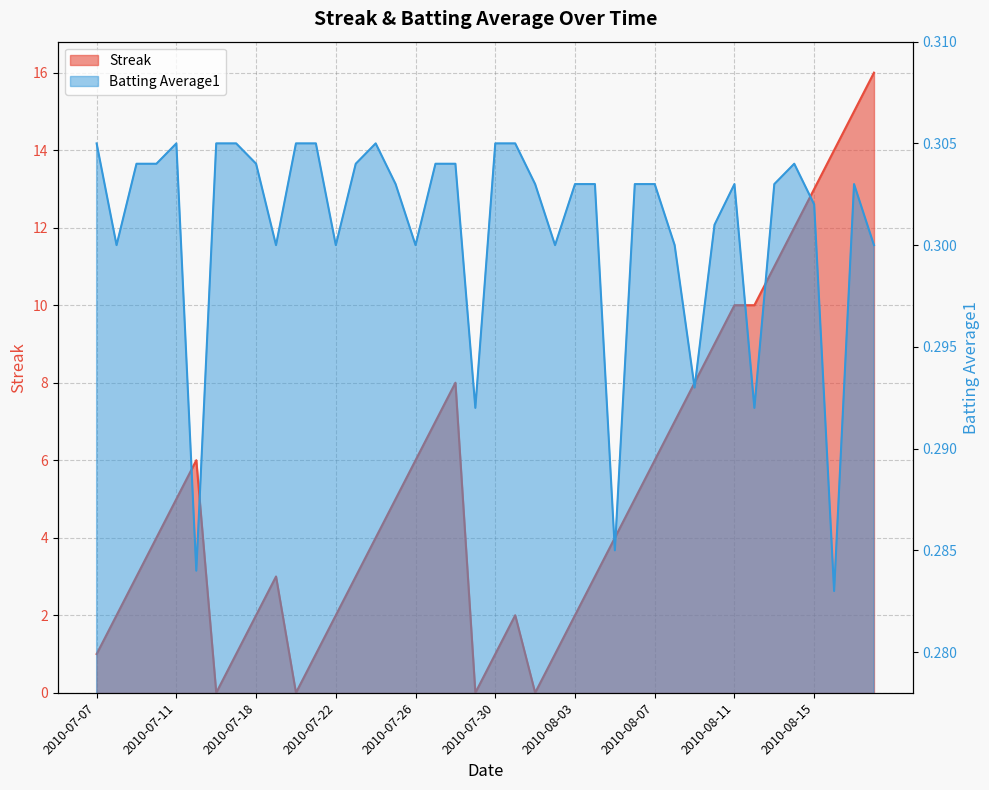

Reading left to right, what are all the values shown in this chart?

Streak: 1.0	2.0	3.0	4.0	5.0	6.0	0.0	1.0	2.0	3.0	0.0	1.0	2.0	3.0	4.0	5.0	6.0	7.0	8.0	0.0	1.0	2.0	0.0	1.0	2.0	3.0	4.0	5.0	6.0	7.0	8.0	9.0	10.0	10.0	11.0	12.0	13.0	14.0	15.0	16.0
Batting Average1: 0.3	0.3	0.3	0.3	0.3	0.3	0.3	0.3	0.3	0.3	0.3	0.3	0.3	0.3	0.3	0.3	0.3	0.3	0.3	0.3	0.3	0.3	0.3	0.3	0.3	0.3	0.3	0.3	0.3	0.3	0.3	0.3	0.3	0.3	0.3	0.3	0.3	0.3	0.3	0.3